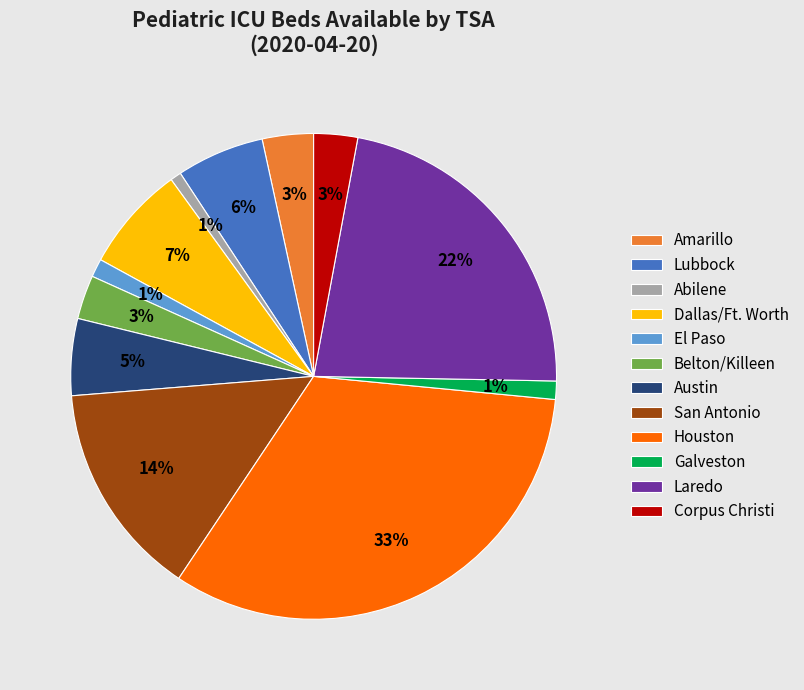

To the nearest percent, what is the difference between the largest and smallest slice percentages?

32%